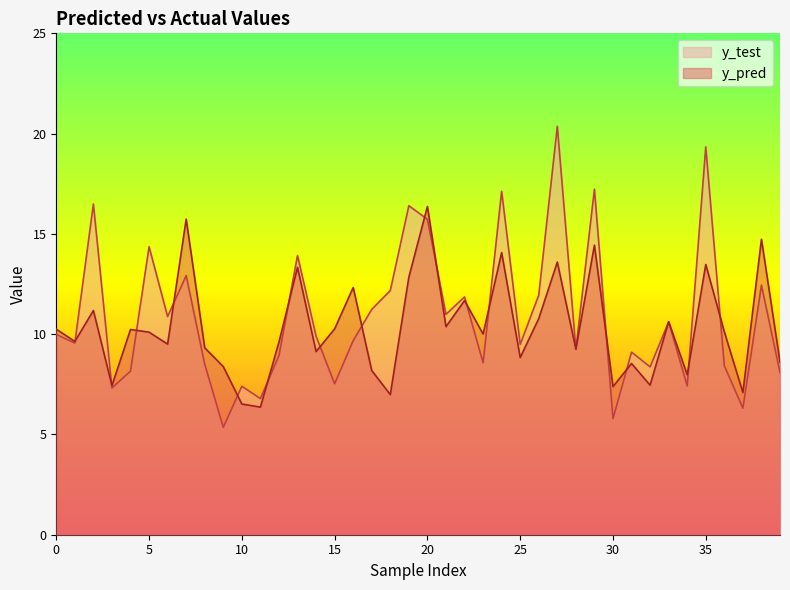

Which label corresponds to the largest value in the chart?

27